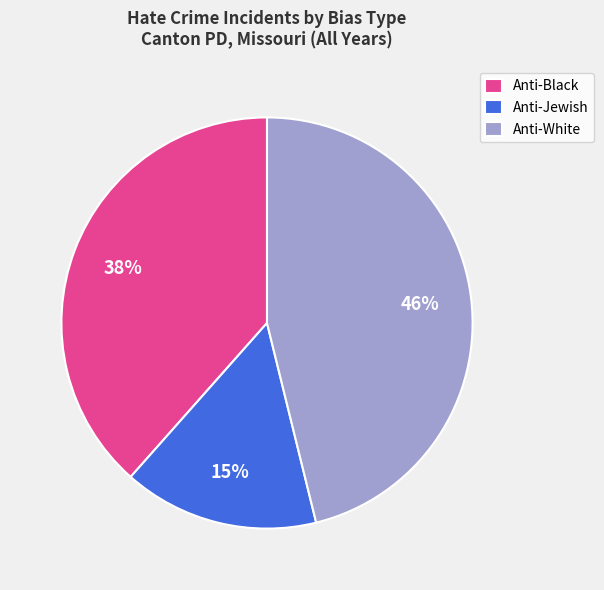

Count the number of slices in the pie.

3